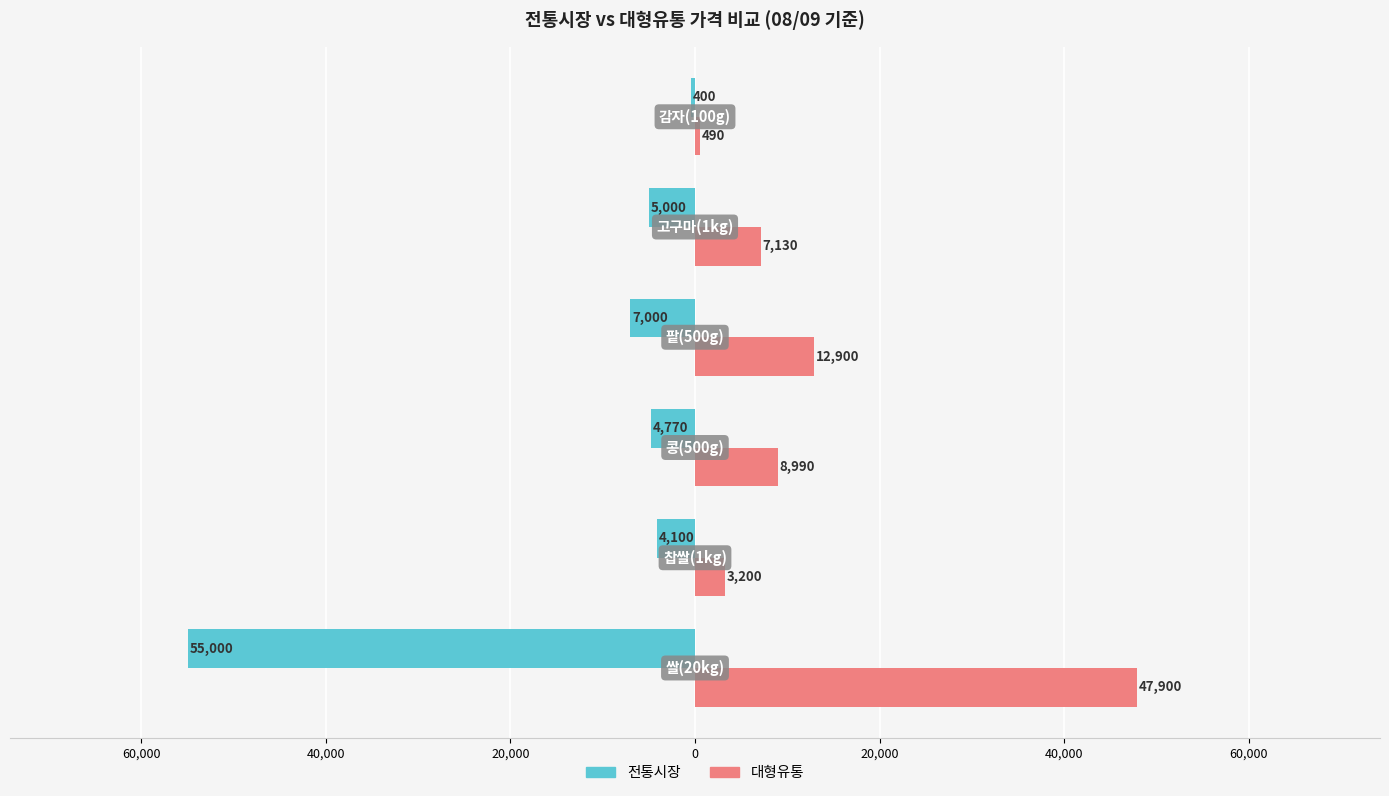

What are all the series names shown in the legend?

전통시장, 대형유통